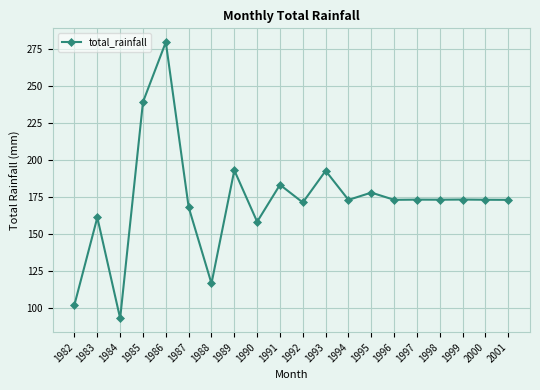

Where is the first local minimum?

1984